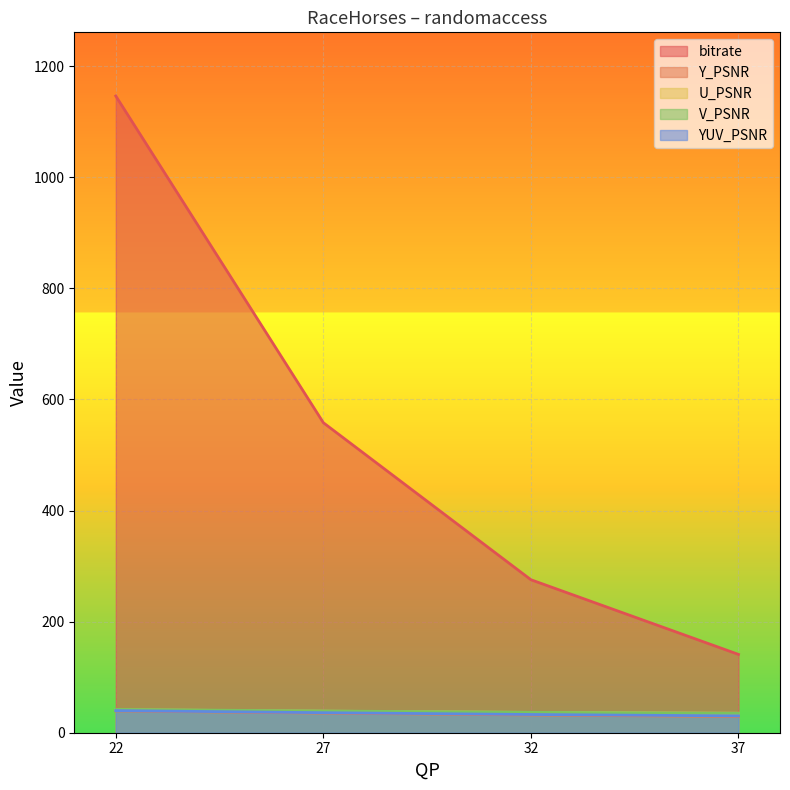

Is the value of bitrate at 32 greater than the value of YUV_PSNR at 27?

Yes